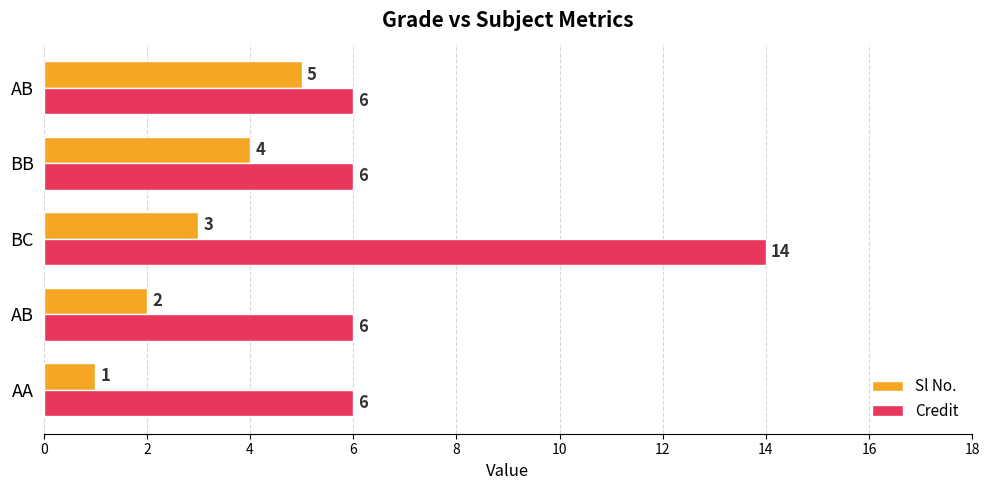

How many series are shown in this chart?

2